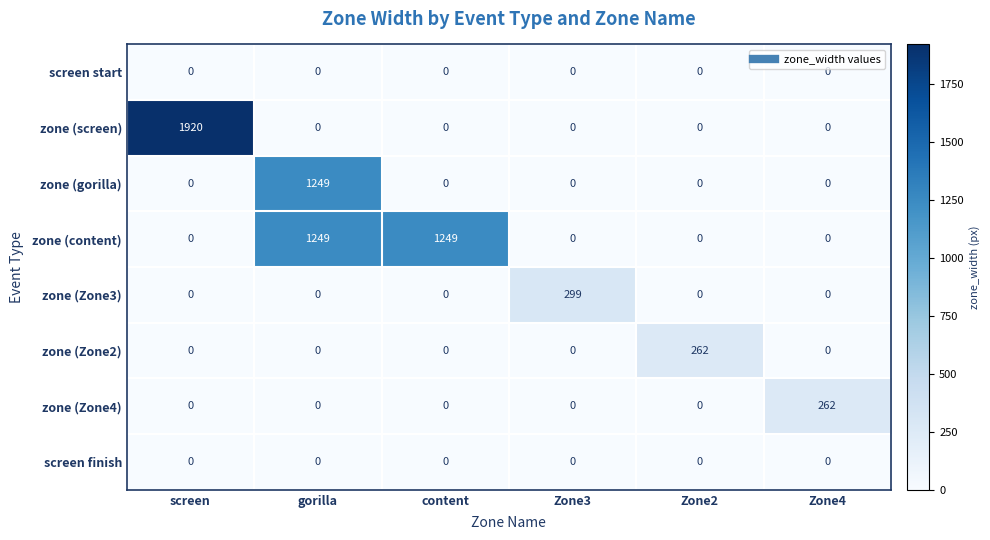

What is the difference between the highest and lowest values at screen?

1920